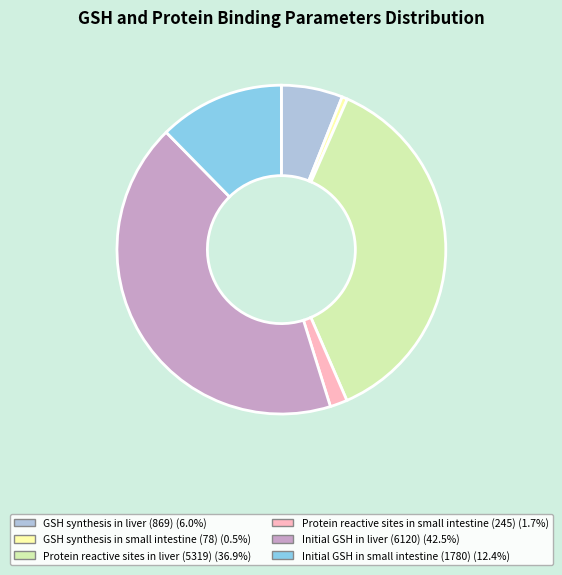

Do GSH synthesis in small intestine (78) and Protein reactive sites in small intestine (245) together represent more than half of the pie?

No